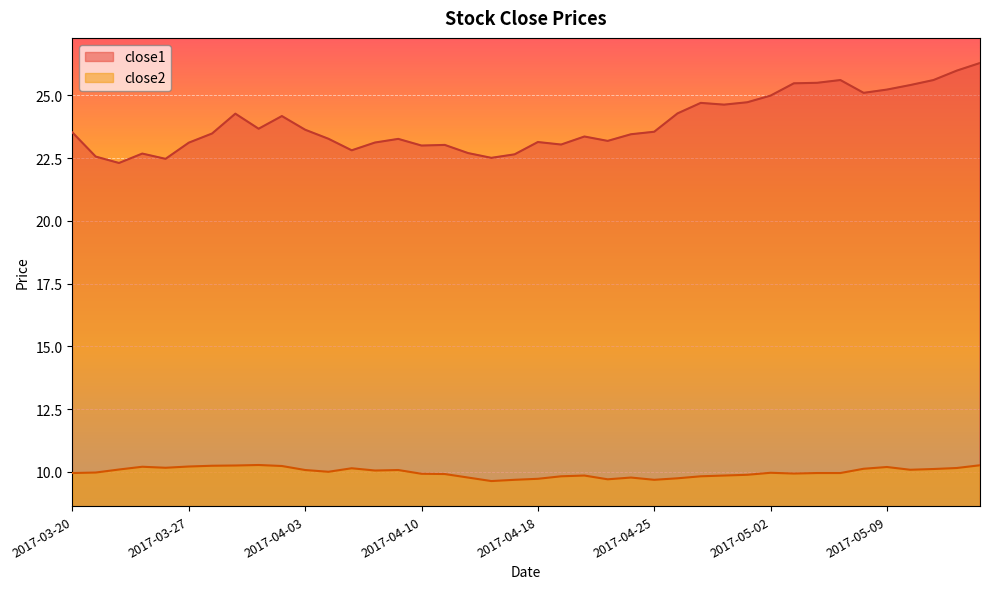

Rank the series at 2017-03-30 from highest to lowest value.

close1, close2